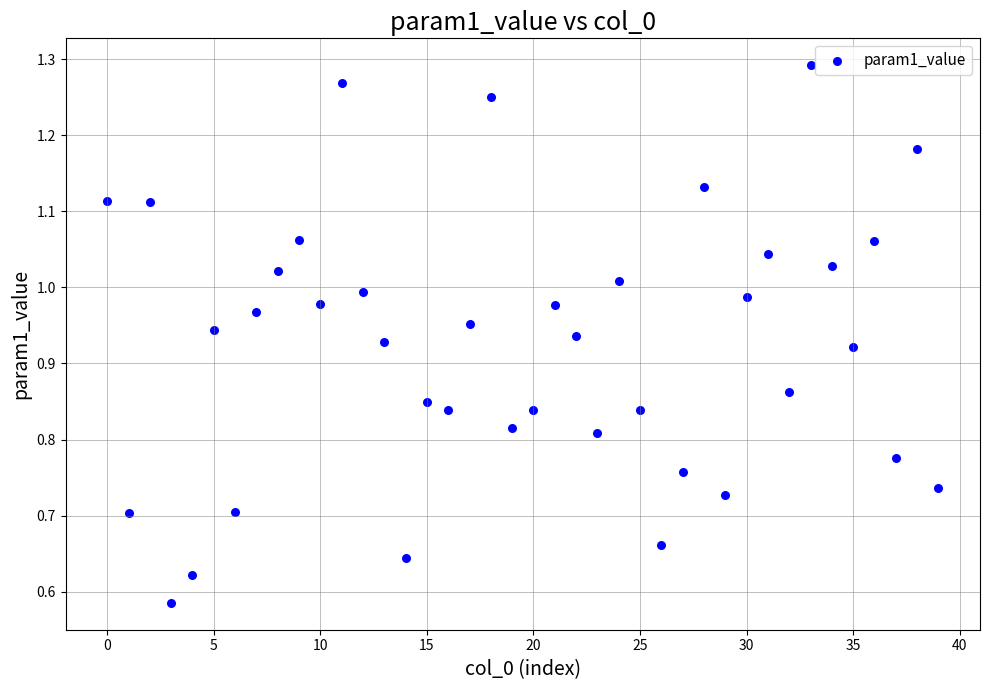

How many points are shown in the scatter plot?

40